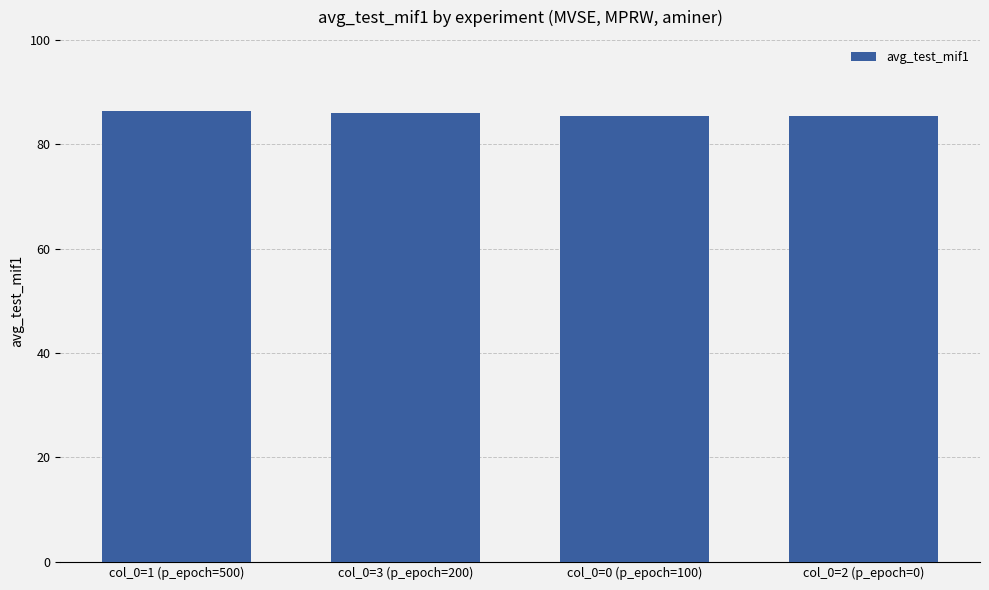

The value at col_0=1 (p_epoch=500) is 26.3. True or false?

False